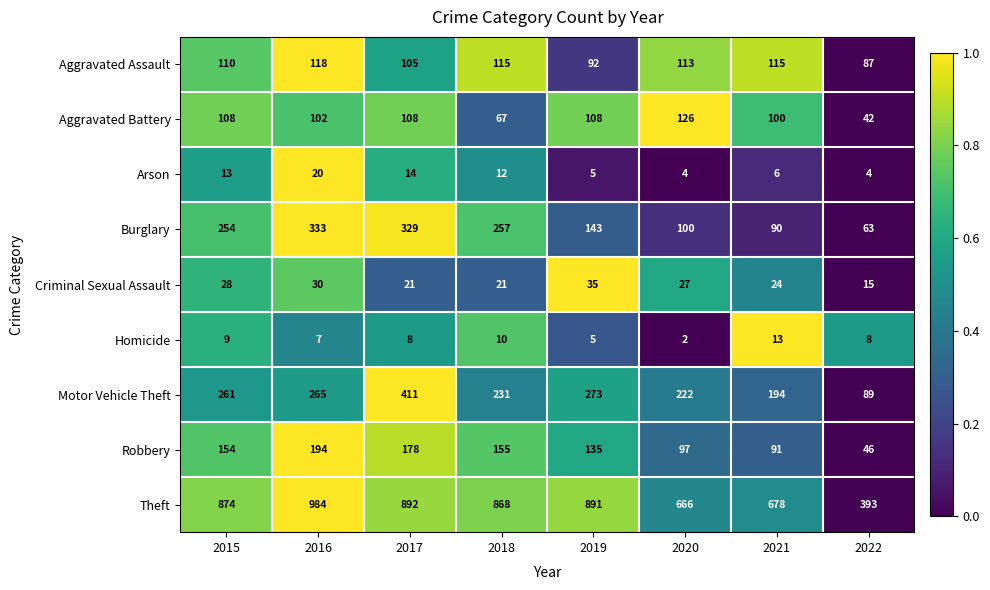

What is the greatest value displayed?

984